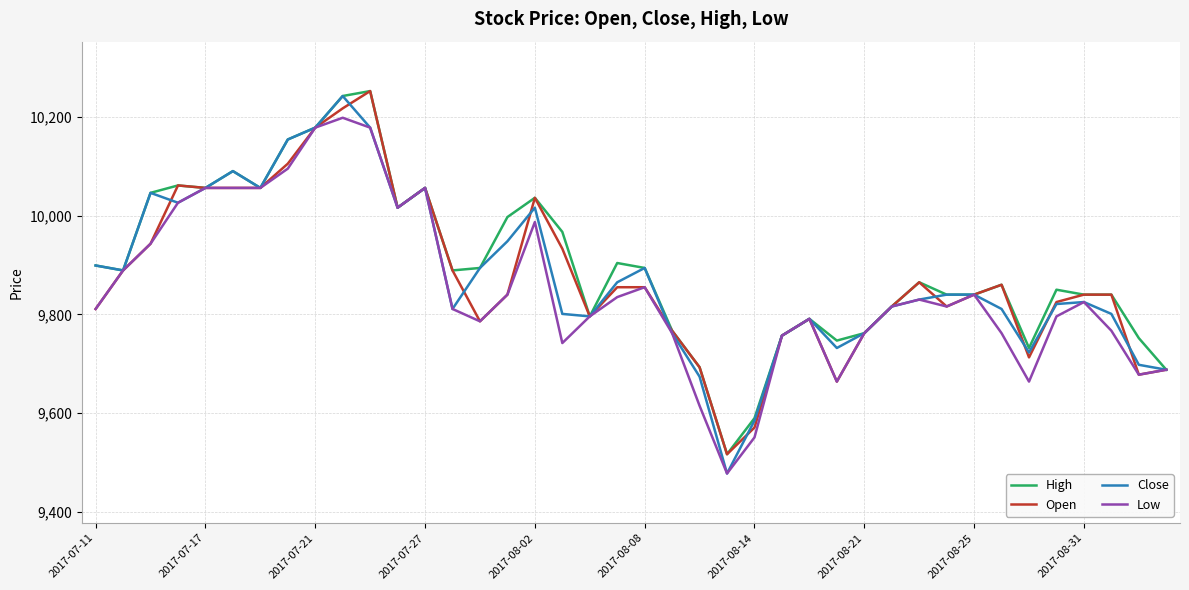

What is the highest value of the Open series?

10252